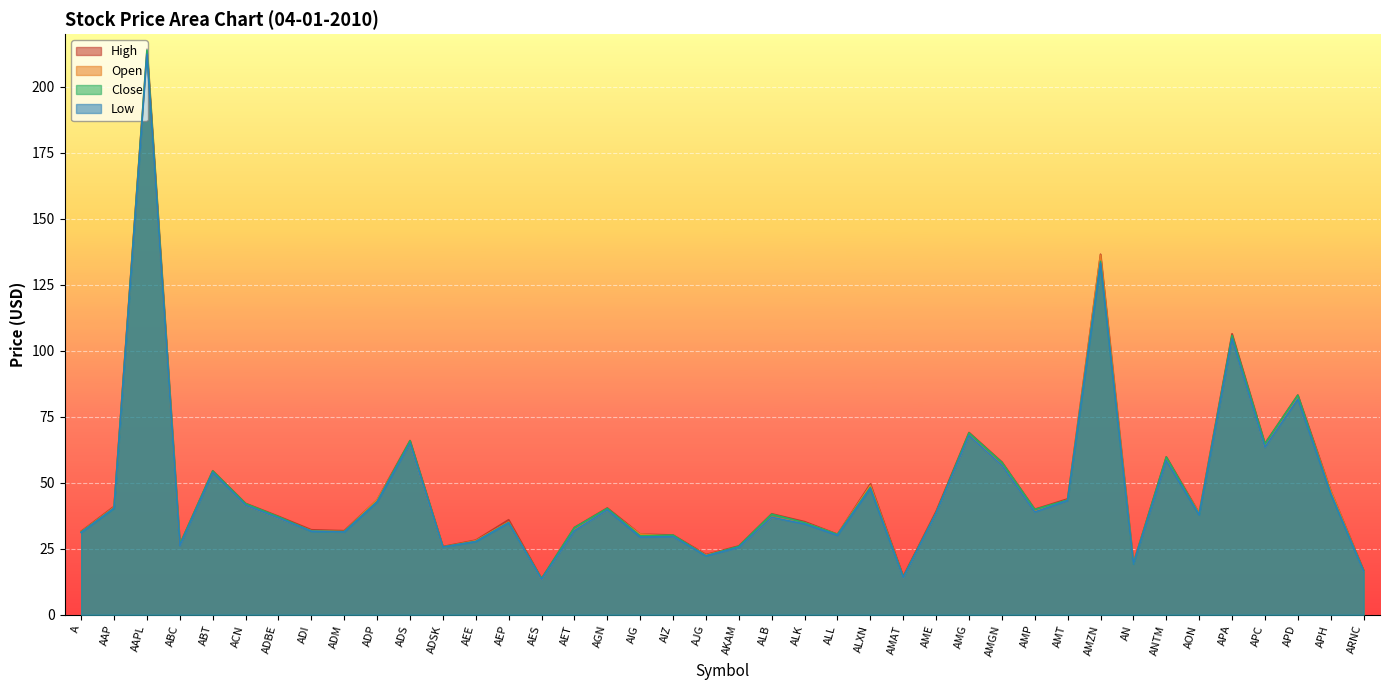

Which series has the largest range (max minus min)?

High